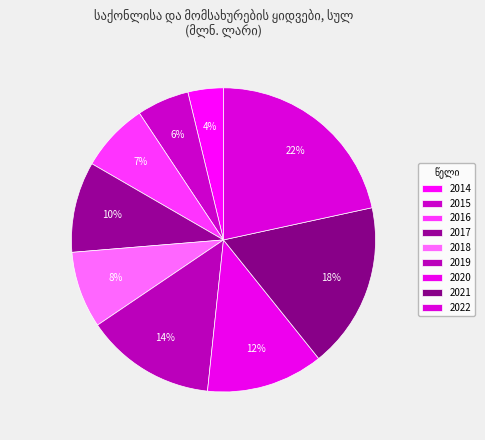

What is the ratio of the value at 2020 to the value at 2014?

3.3